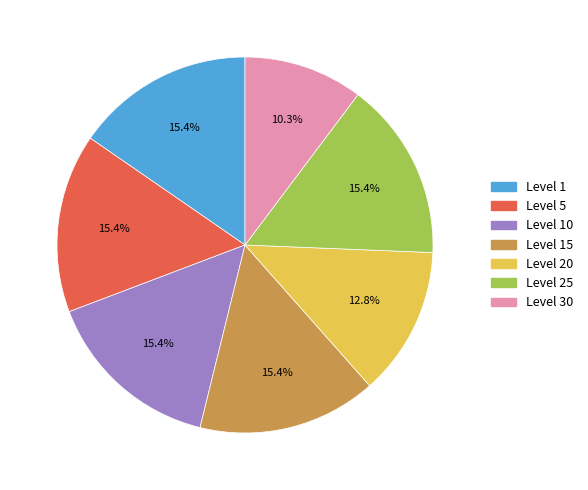

Which category has the smallest portion of the pie?

Level 30